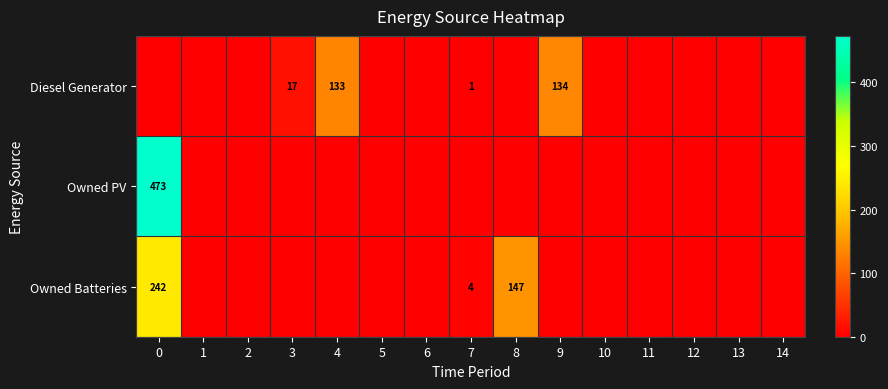

Reading right to left, what are all the values shown in this chart?

row_0: 0	0	0	0	0	134	0	1	0	0	133	17	0	0	0
row_1: 0	0	0	0	0	0	0	0	0	0	0	0	0	0	473
row_2: 0	0	0	0	0	0	147	4	0	0	0	0	0	0	242